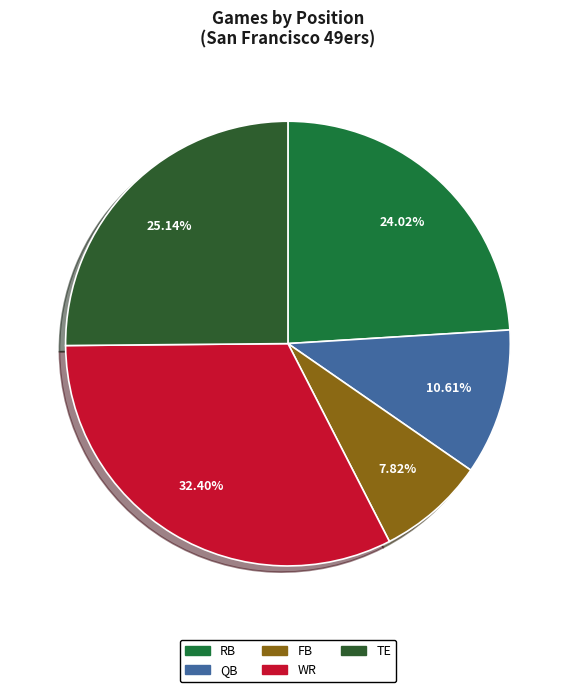

The FB slice represents 8% of the pie. True or false?

True